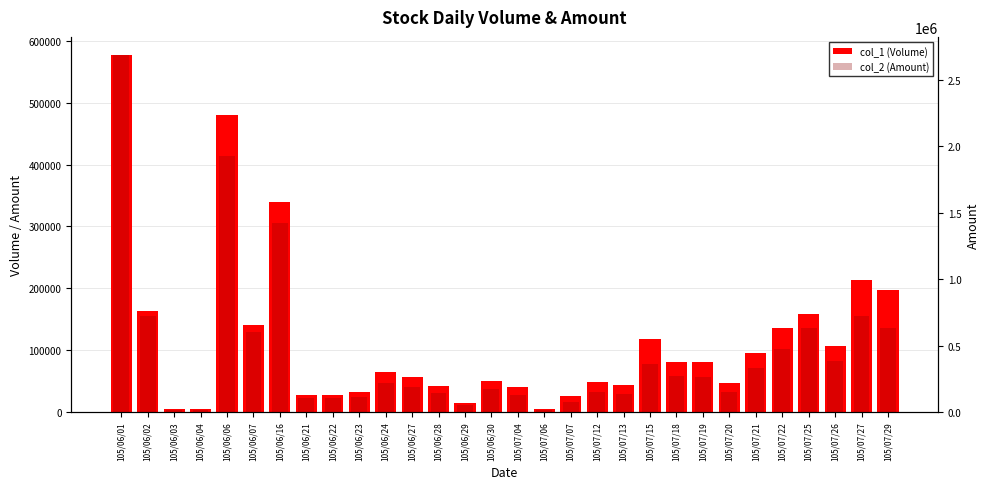

What is the difference between the maximum and minimum values in the col_2 (Amount) series?

2676020